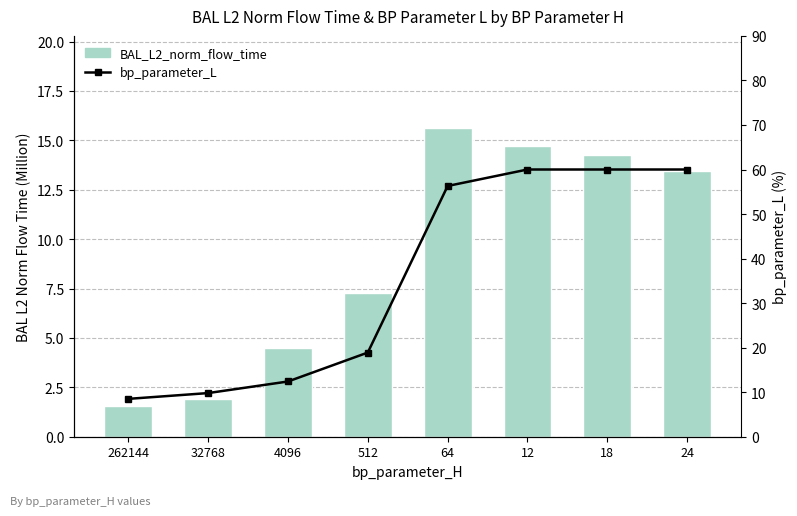

What is the difference between the maximum and minimum values in the BAL_L2_norm_flow_time series?

14.0